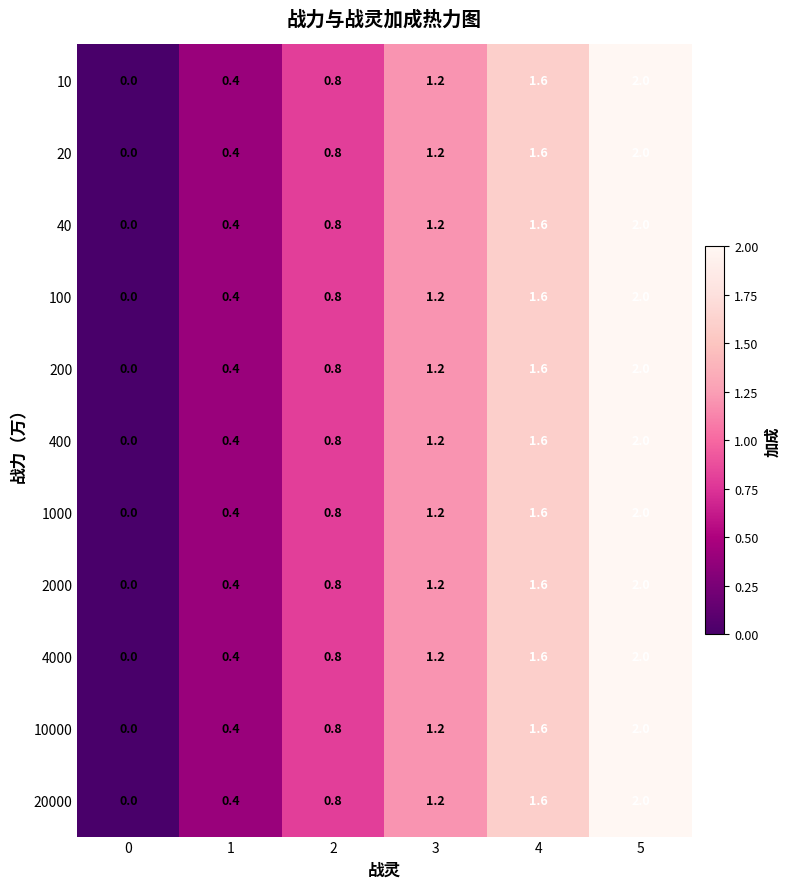

True or false: 4000 has a value of 2.0 at 5.

True